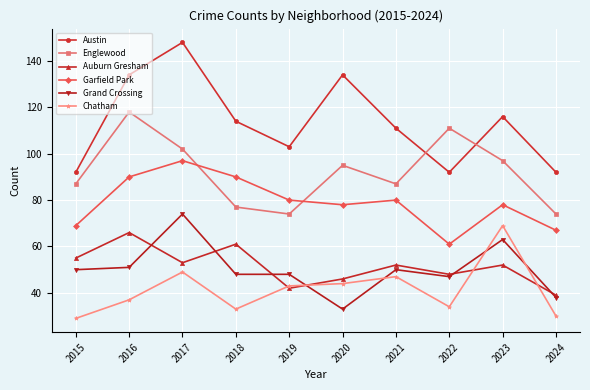

The Austin series shows 134 at 2020. True or false?

True